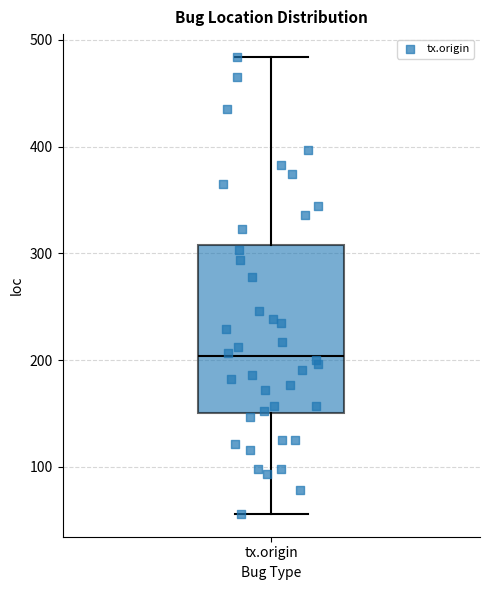

Transcribe this box plot: give where the median line is, the range the box spans, and where the two whiskers end, as read against the y-axis. The values are not printed on the chart, so give them approximately, as read against the axis.

median 200, box 150 to 310, whiskers 60 to 480